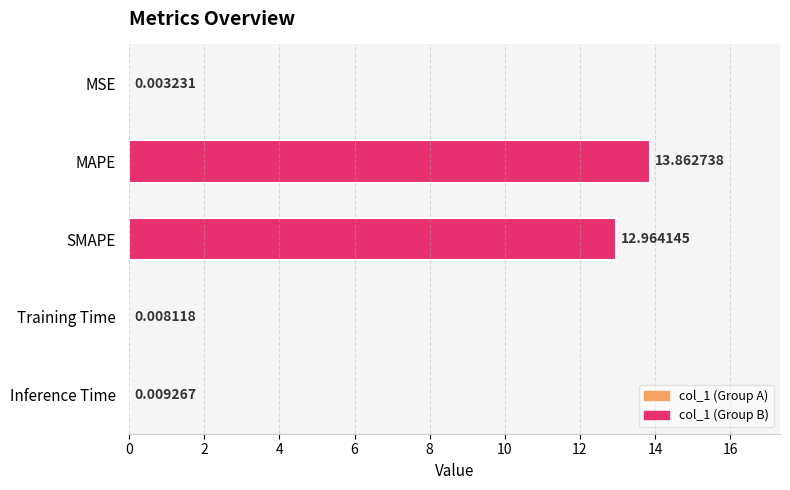

Which category has the highest value across all series?

MAPE